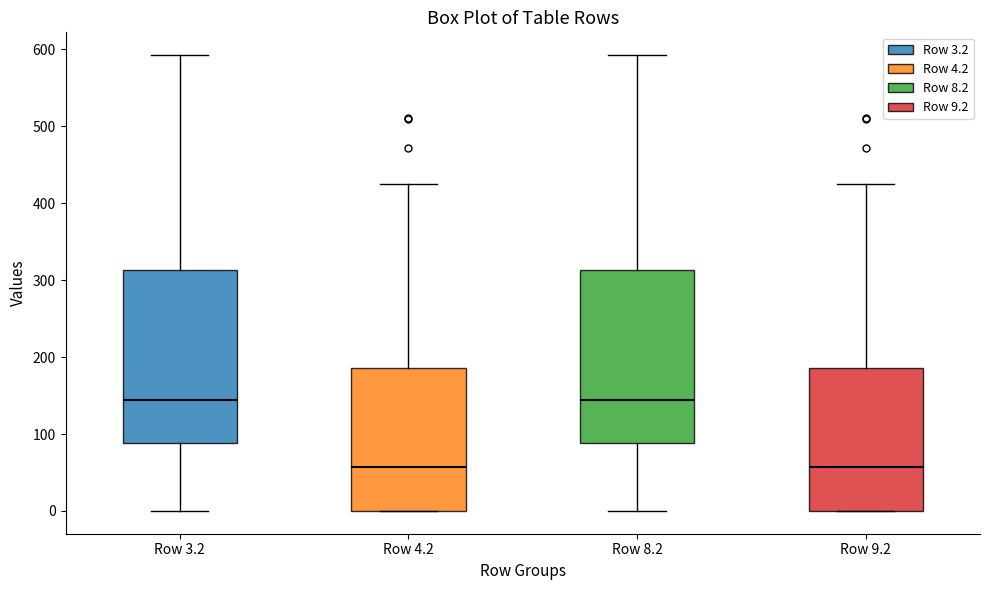

Where is the lower edge of the box for Row 8.2 on the y-axis? The values are not printed on the chart, so give them approximately, as read against the axis.

90